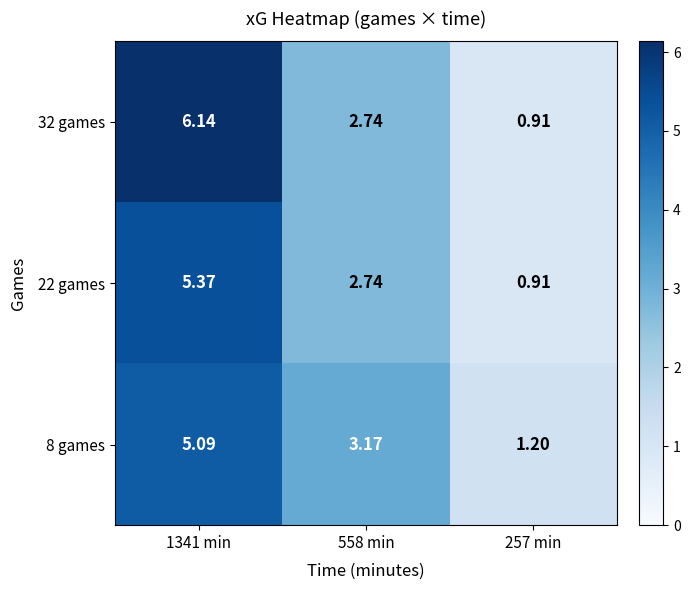

Is the value of 8 games at 558 min greater than the value of 22 games at 257 min?

Yes